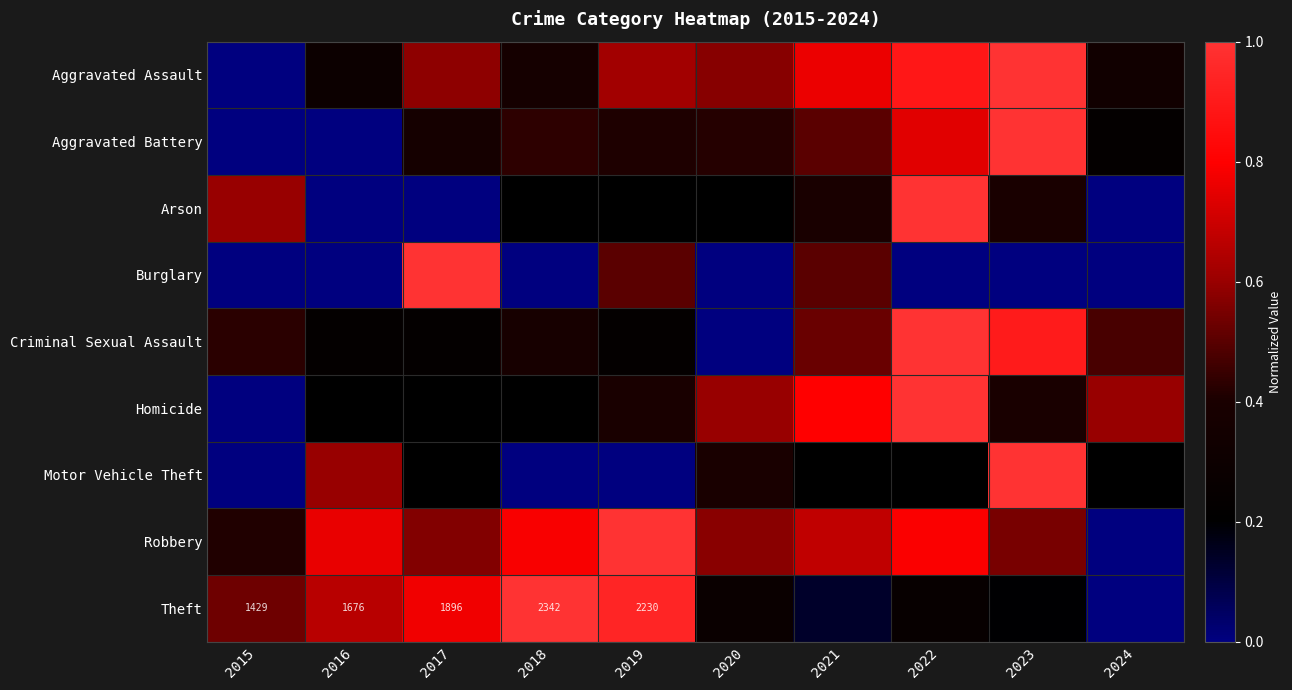

What is the difference between the maximum and second lowest values in the Motor Vehicle Theft series?

1.0